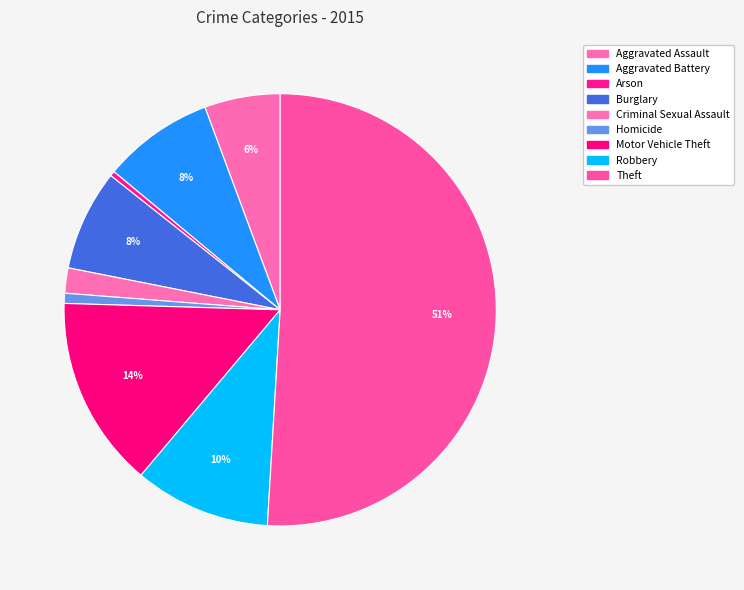

What is the majority slice?

Theft